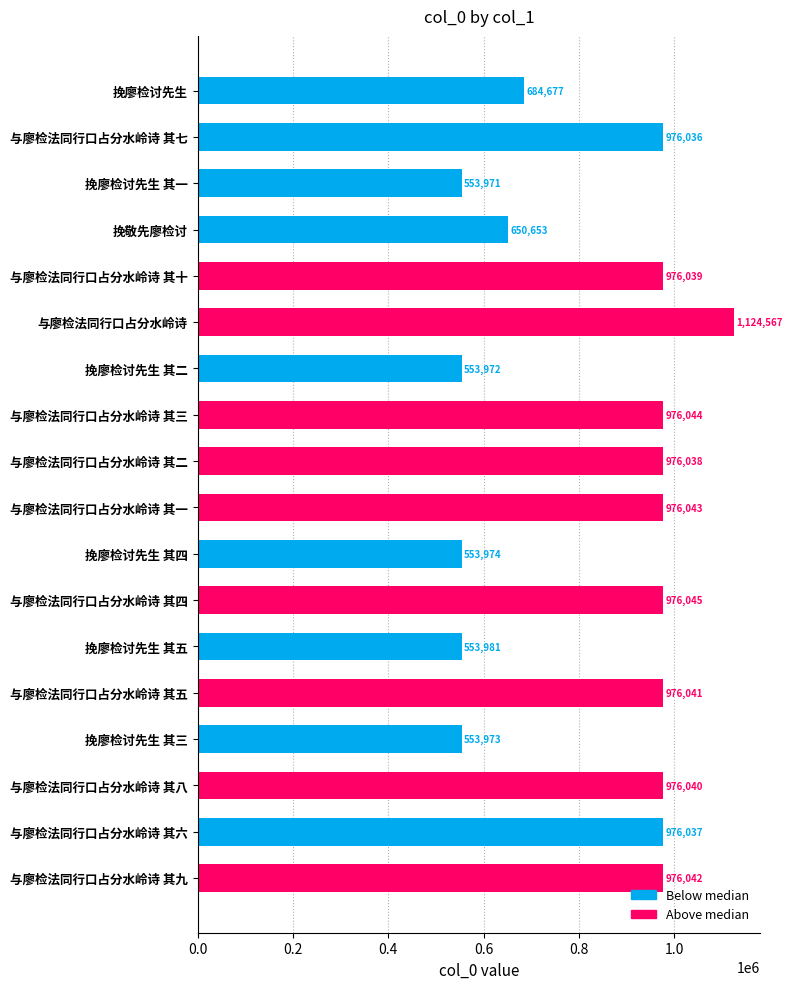

Reading top to bottom, transcribe all the data shown in this chart.

挽廖检讨先生=684677	与廖检法同行口占分水岭诗 其七=976036	挽廖检讨先生 其一=553971	挽敬先廖检讨=650653	与廖检法同行口占分水岭诗 其十=976039	与廖检法同行口占分水岭诗=1124567	挽廖检讨先生 其二=553972	与廖检法同行口占分水岭诗 其三=976044	与廖检法同行口占分水岭诗 其二=976038	与廖检法同行口占分水岭诗 其一=976043	挽廖检讨先生 其四=553974	与廖检法同行口占分水岭诗 其四=976045	挽廖检讨先生 其五=553981	与廖检法同行口占分水岭诗 其五=976041	挽廖检讨先生 其三=553973	与廖检法同行口占分水岭诗 其八=976040	与廖检法同行口占分水岭诗 其六=976037	与廖检法同行口占分水岭诗 其九=976042